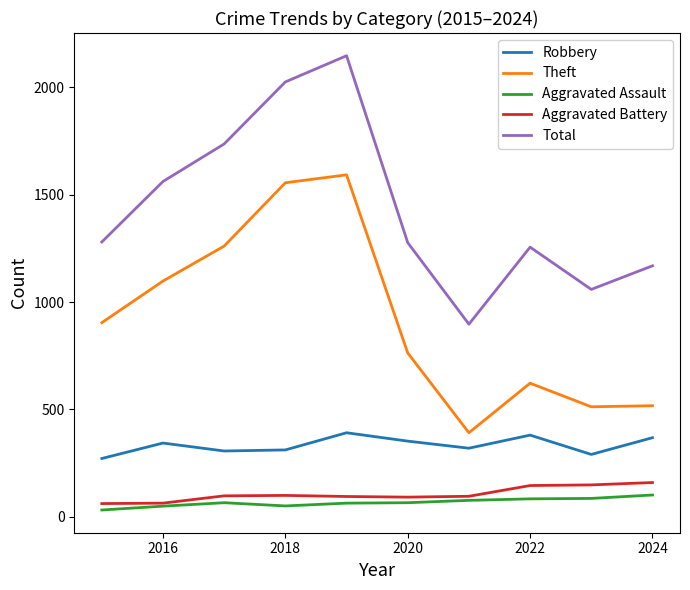

True or false: Robbery and Aggravated Battery intersect in this chart.

False